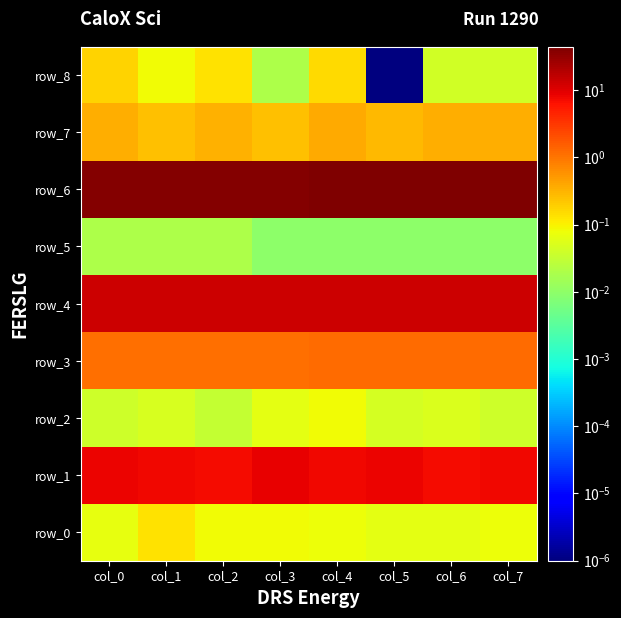

At which label is row_5 closest to 0?

col_3